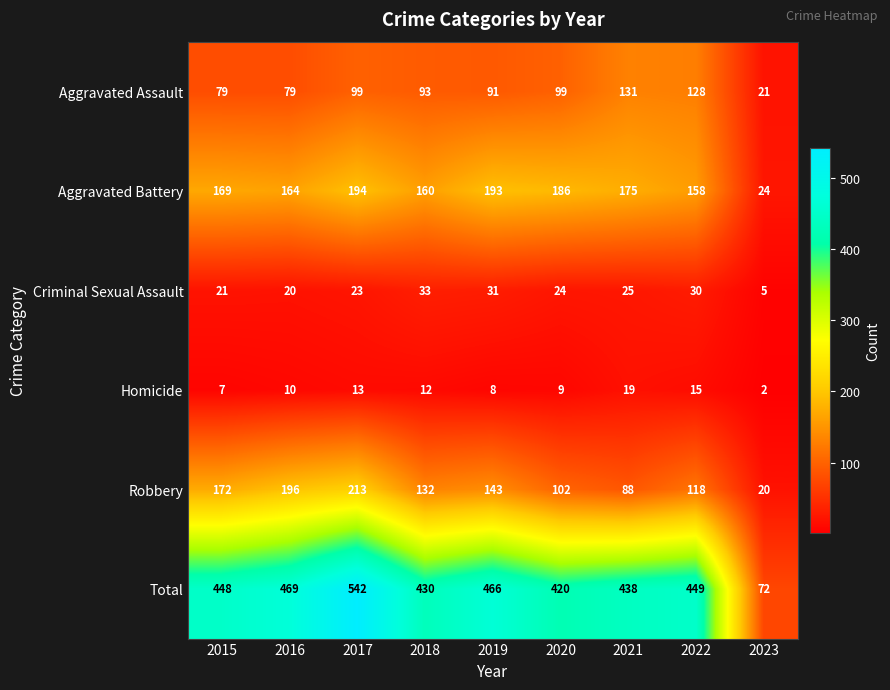

Which series has the largest total across all categories?

Total